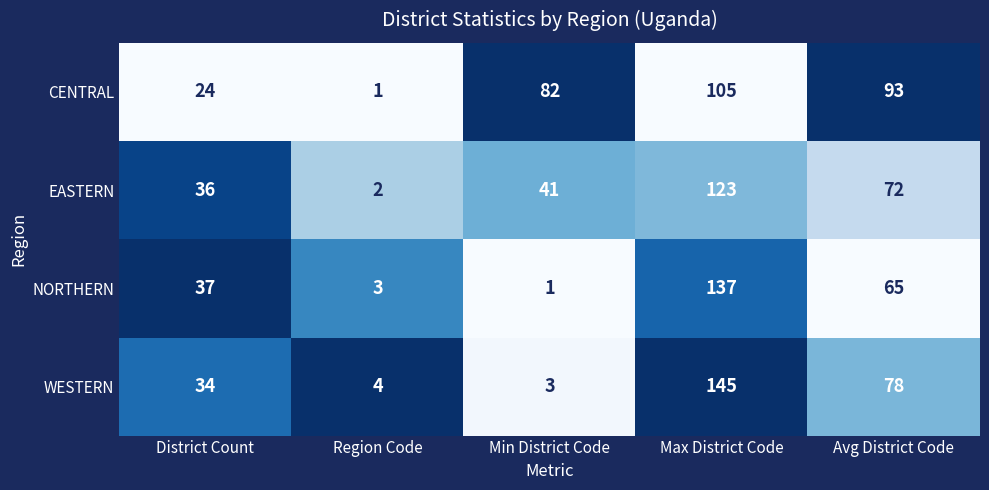

What is the total value across all series at Avg District Code?

308